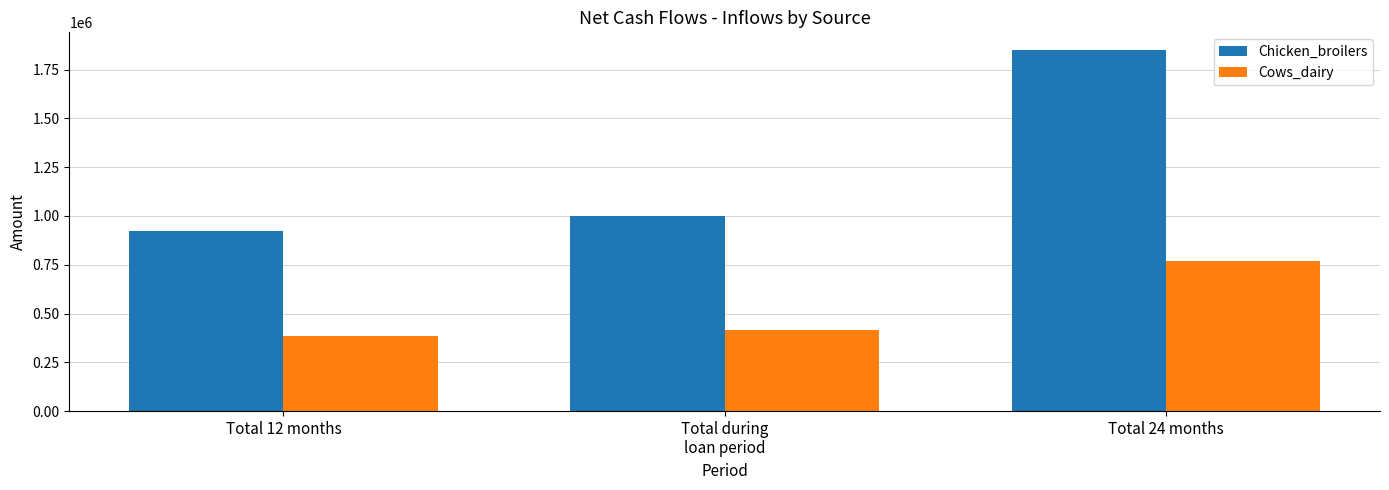

What is the total value across all series at Total 12 months?

1307250.0